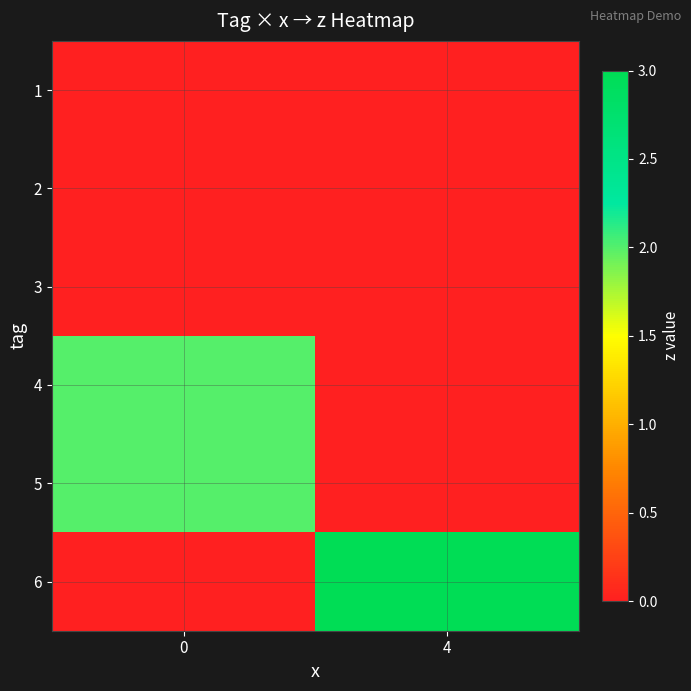

Which series has the largest total across all categories?

row_5